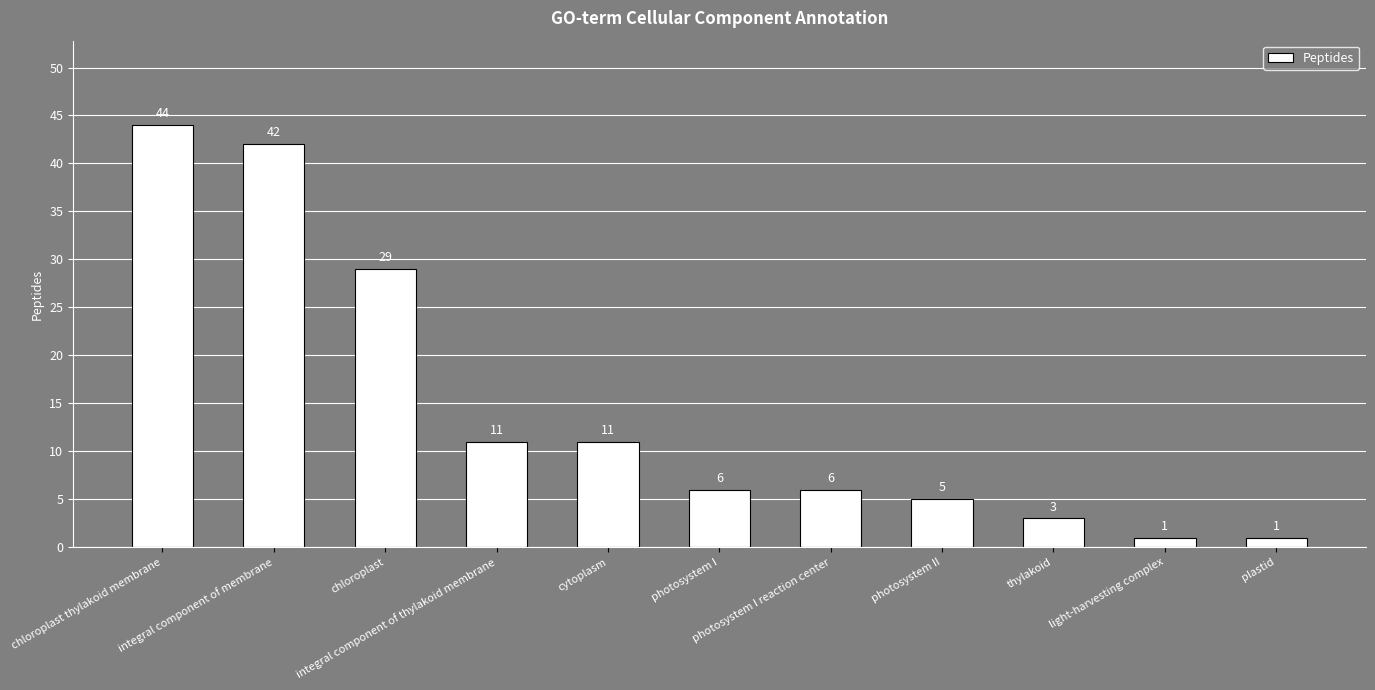

Where does the data first go above 6?

chloroplast thylakoid membrane